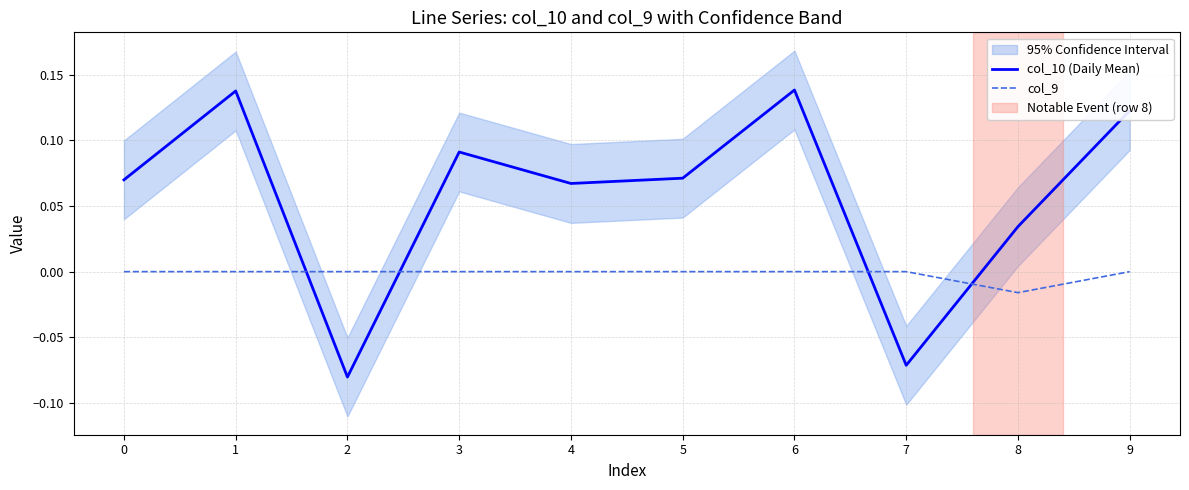

Rank the categories by col_10 (Daily Mean) value from highest to lowest.

6, 1, 9, 3, 5, 0, 4, 8, 7, 2